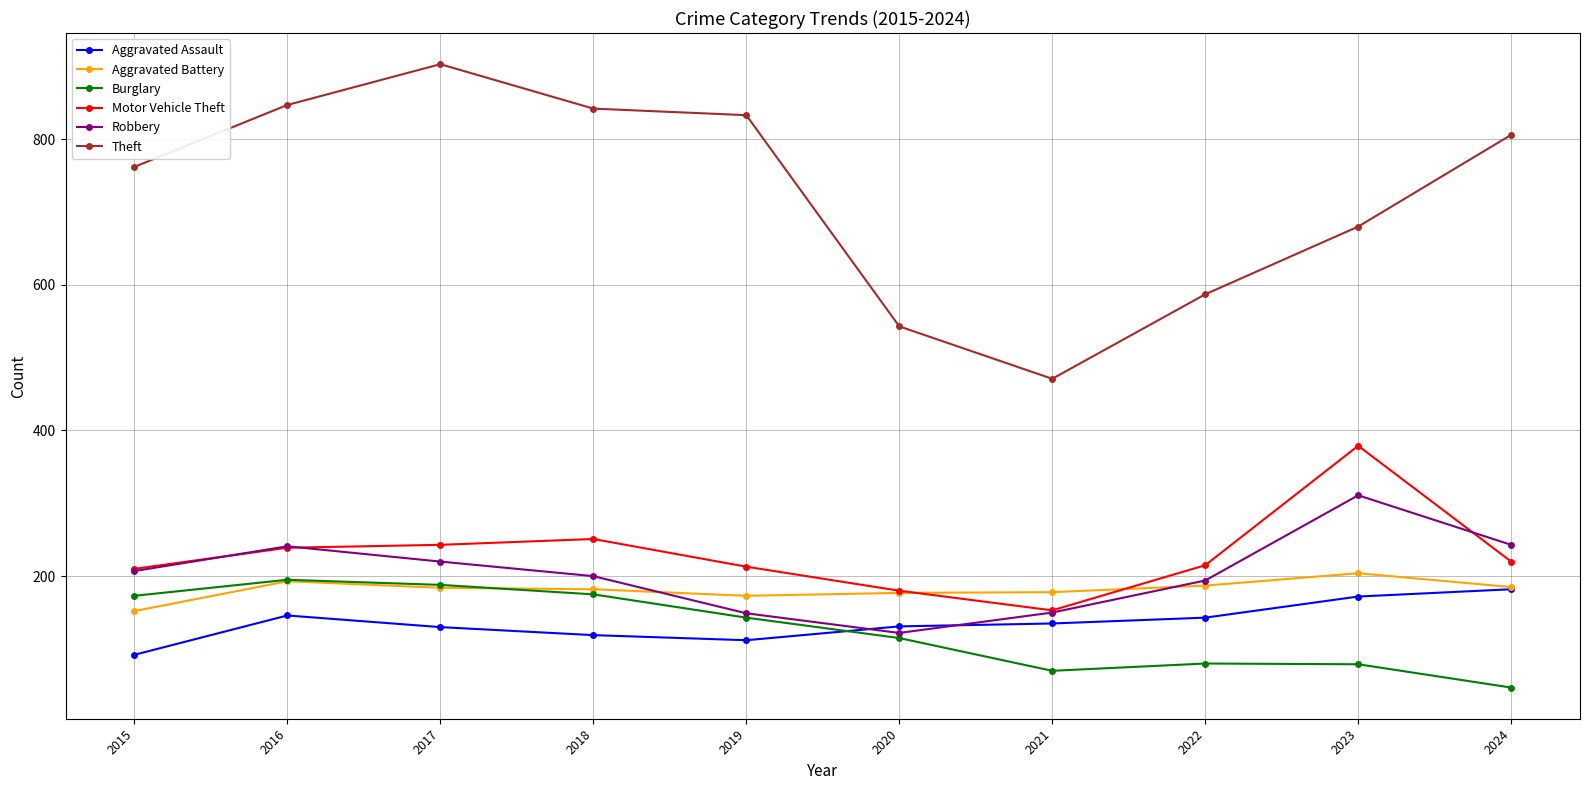

How many lines are shown in the chart?

6